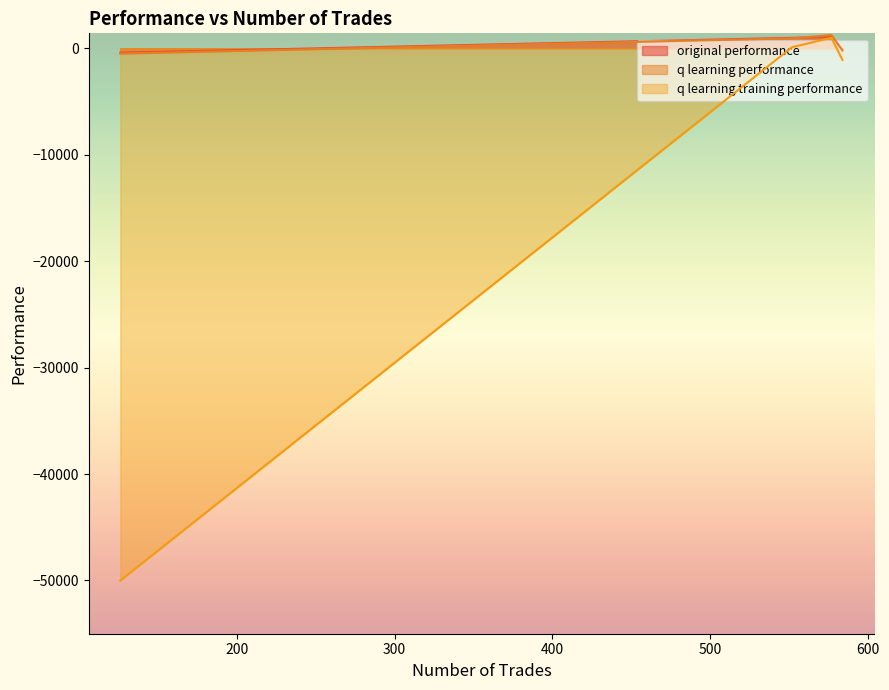

What is the total value across all series at 584?

-1537.1